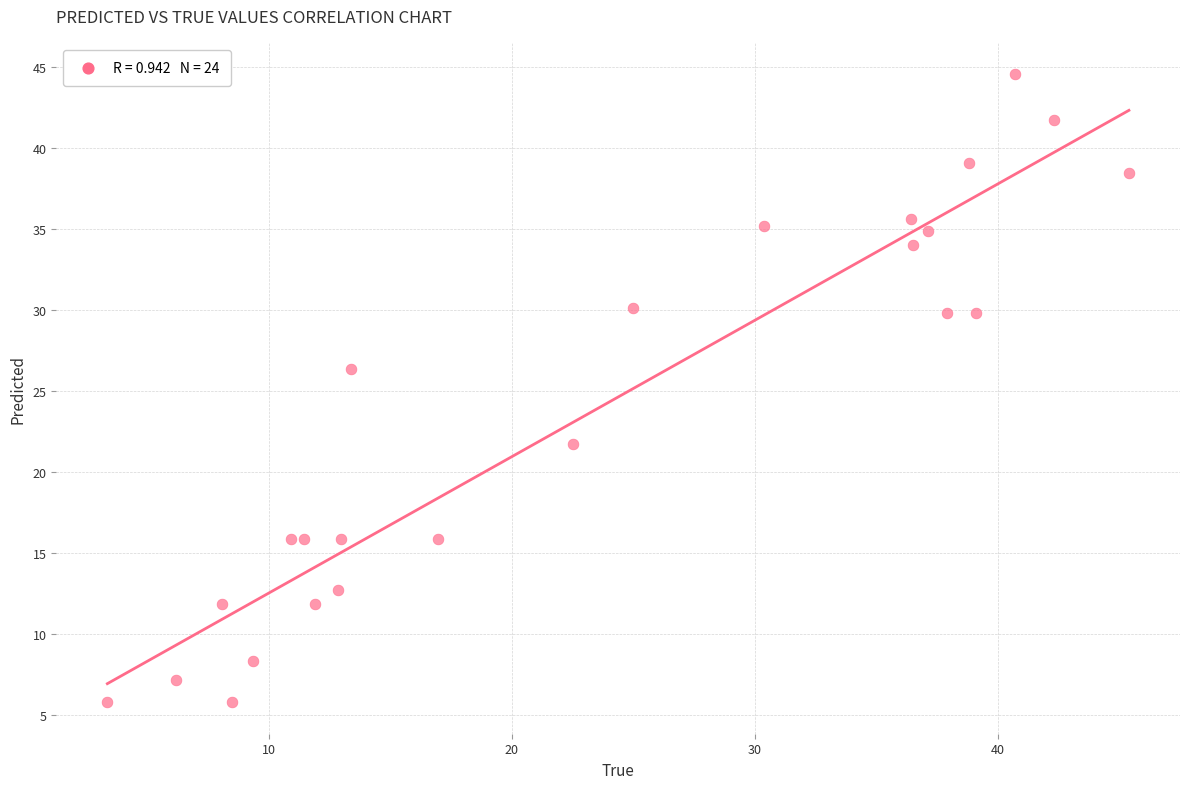

What is the range of X values (max minus min)?

42.0